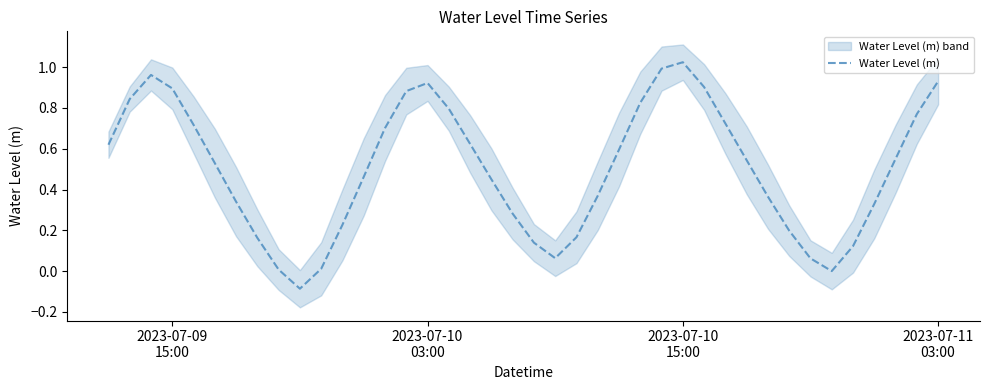

How many interior local peaks (higher than both neighbors) does the data have?

3